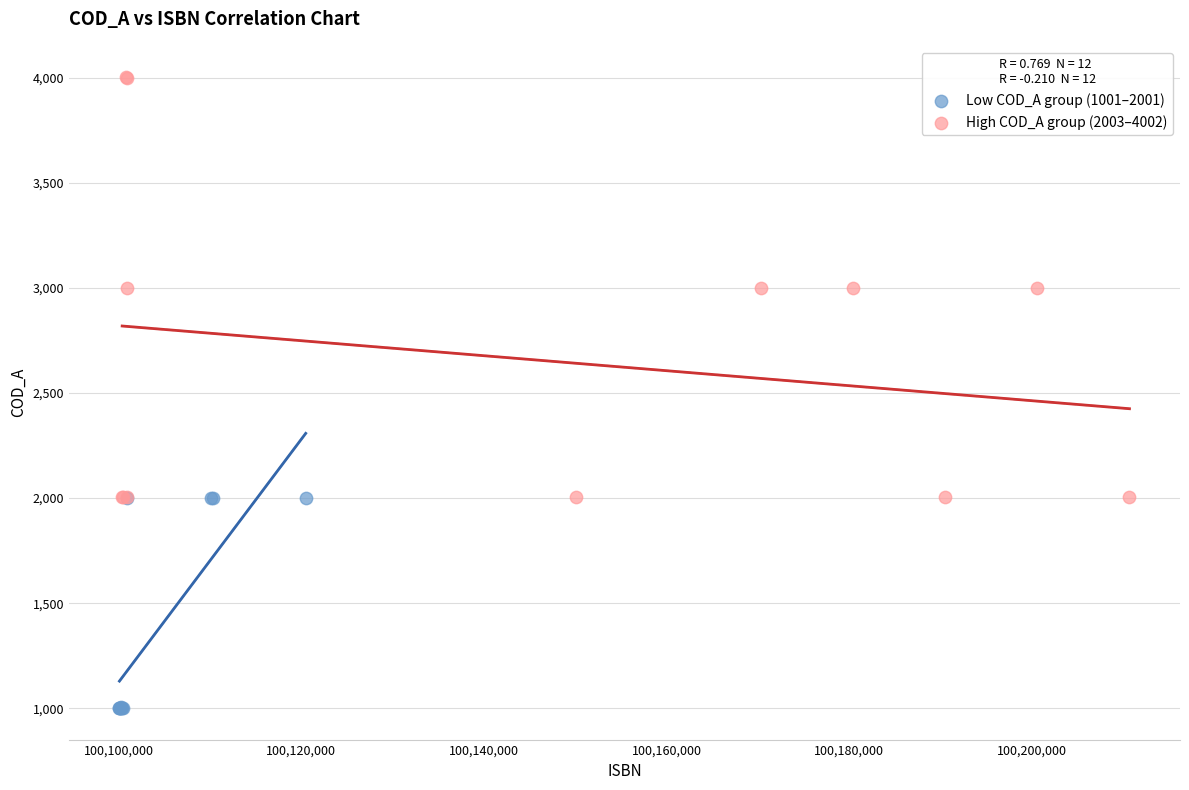

Which series has the widest spread of Y values?

High COD_A group (2003–4002)